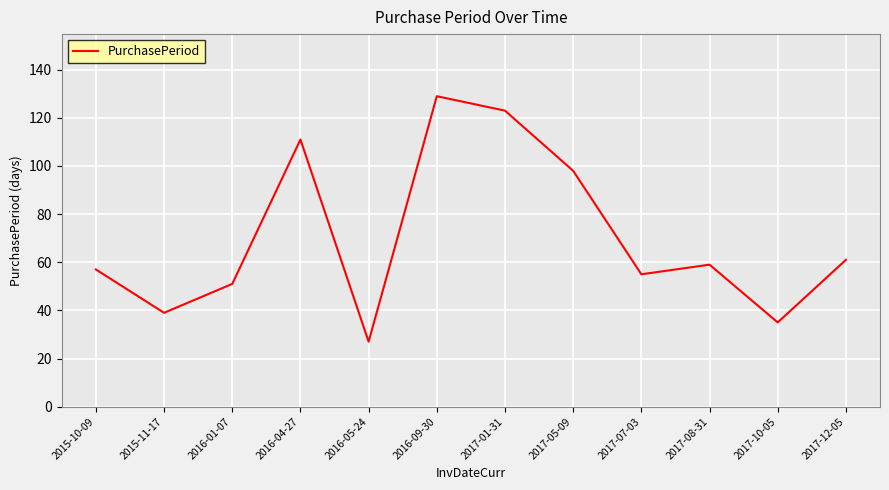

True or false: the data shows 51 at 2016-01-07.

True